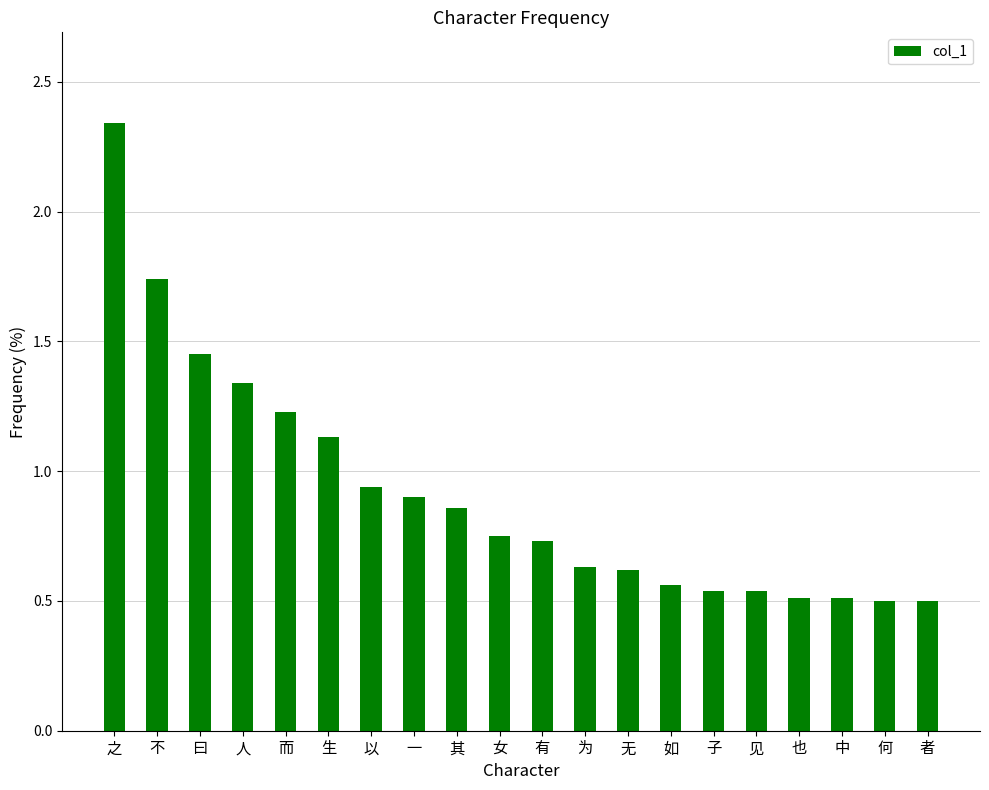

What is the label of the 7th bar from the right?

如